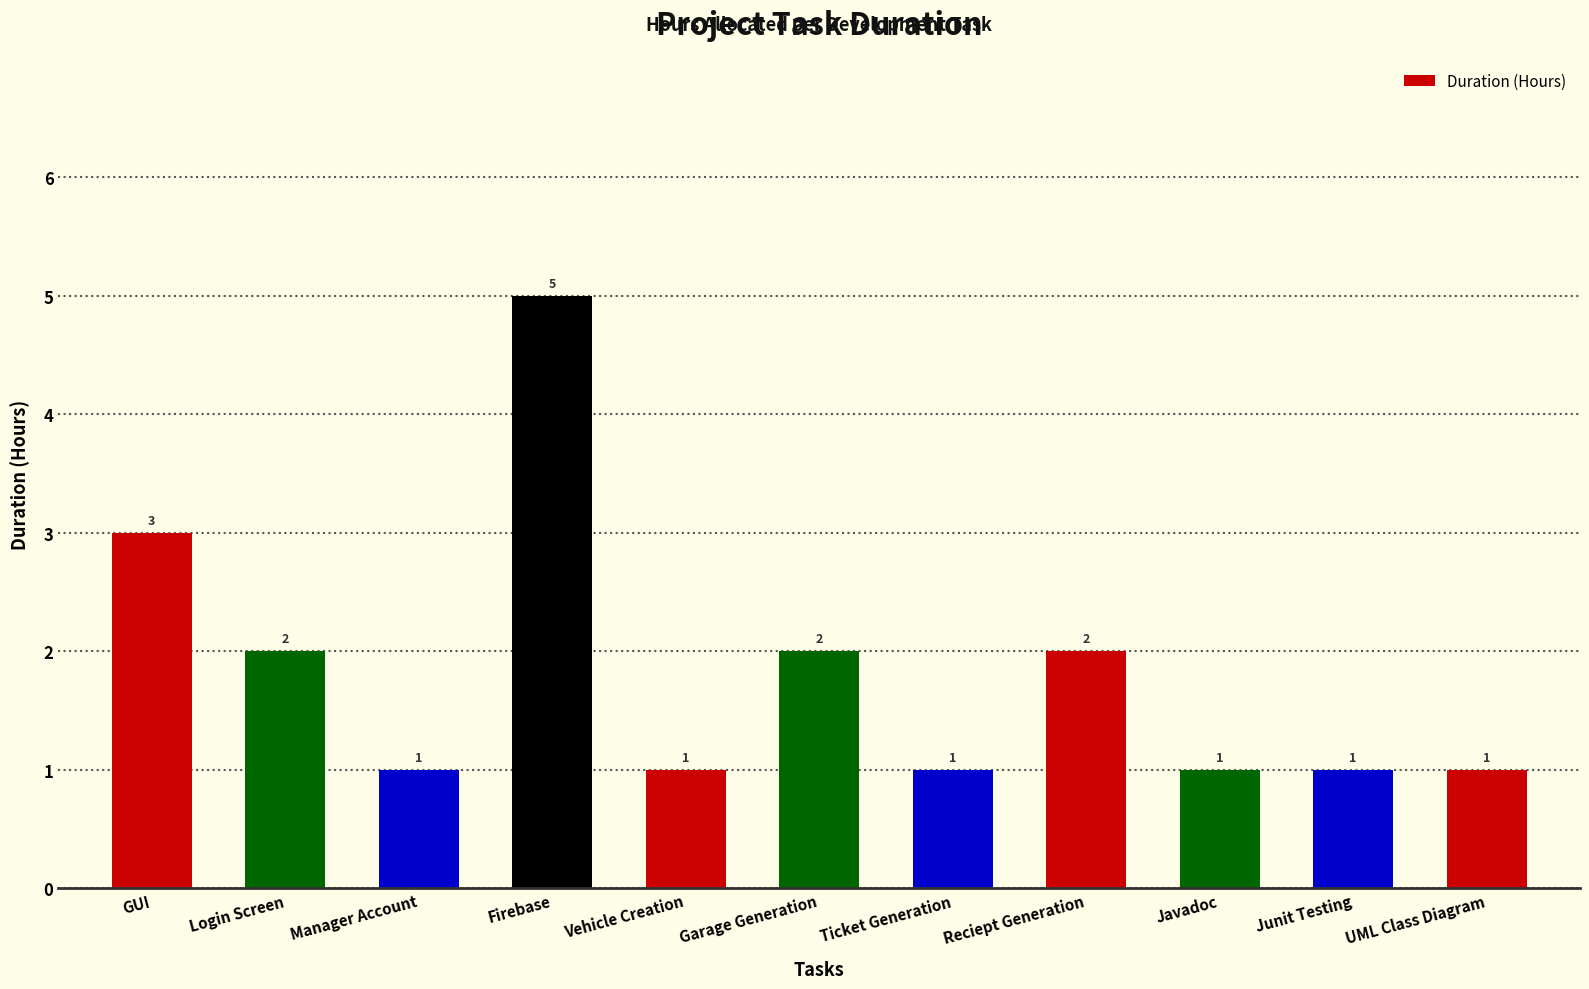

At which label is the value closest to 3?

GUI